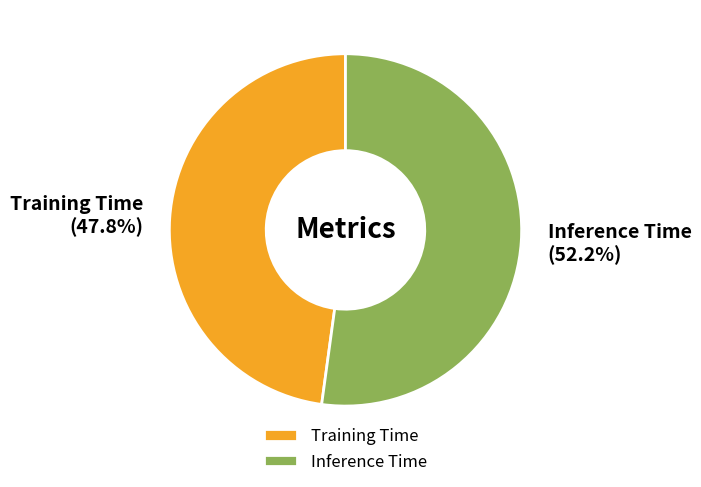

The Inference Time slice represents 52% of the pie. True or false?

True